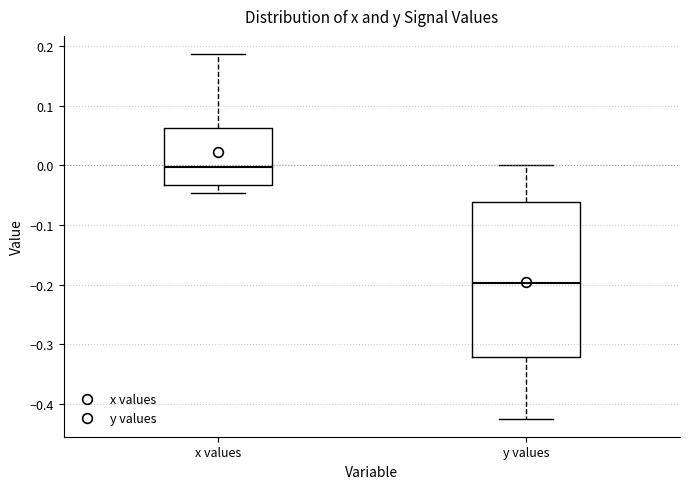

Which box is the tallest, from its lower edge to its upper edge?

y values